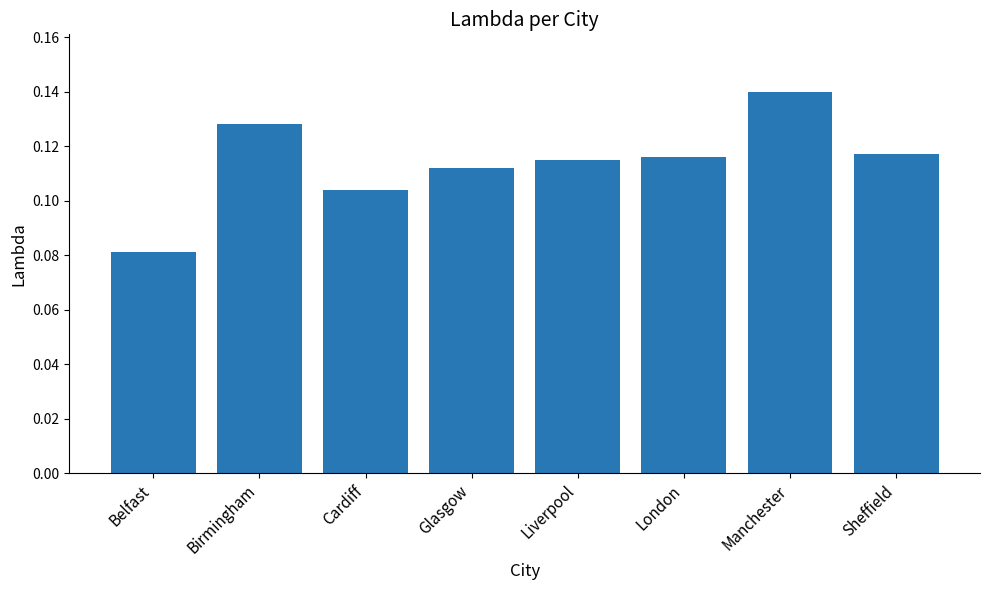

Which category has the lowest value across all series?

Belfast